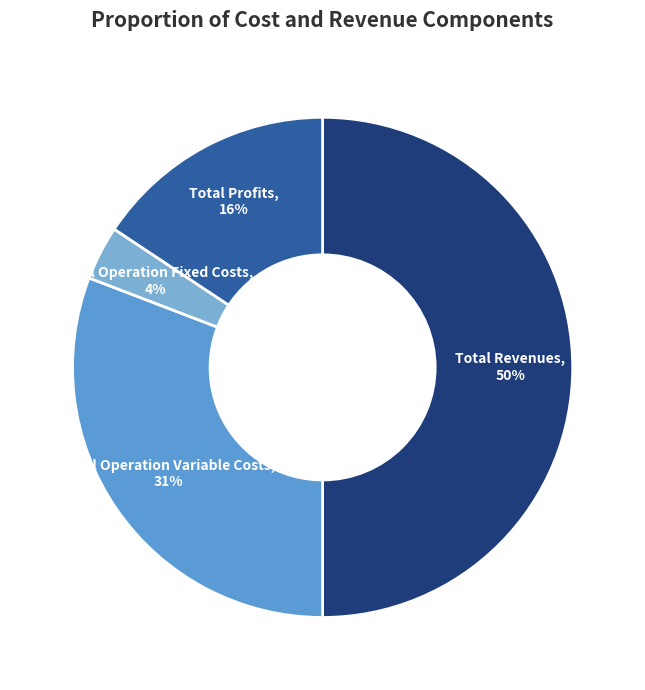

How many slices are in this pie chart?

4